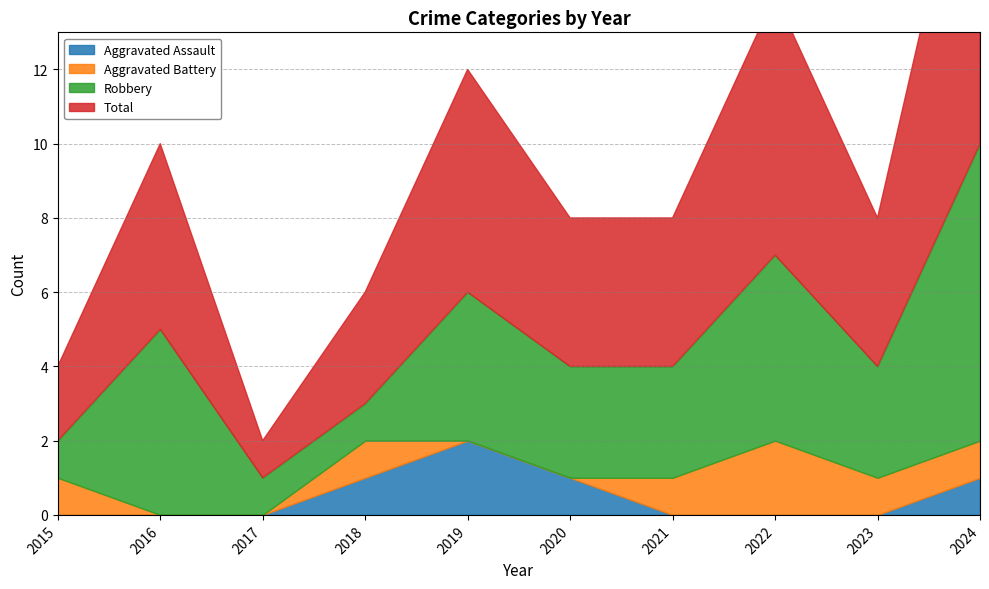

True or false: Total and Robbery intersect in this chart.

False